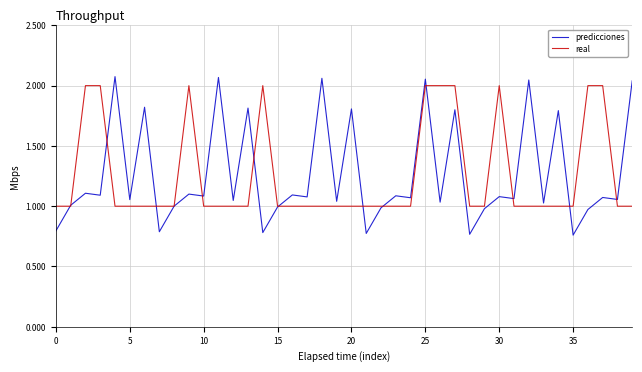

Which series has the largest range (max minus min)?

predicciones